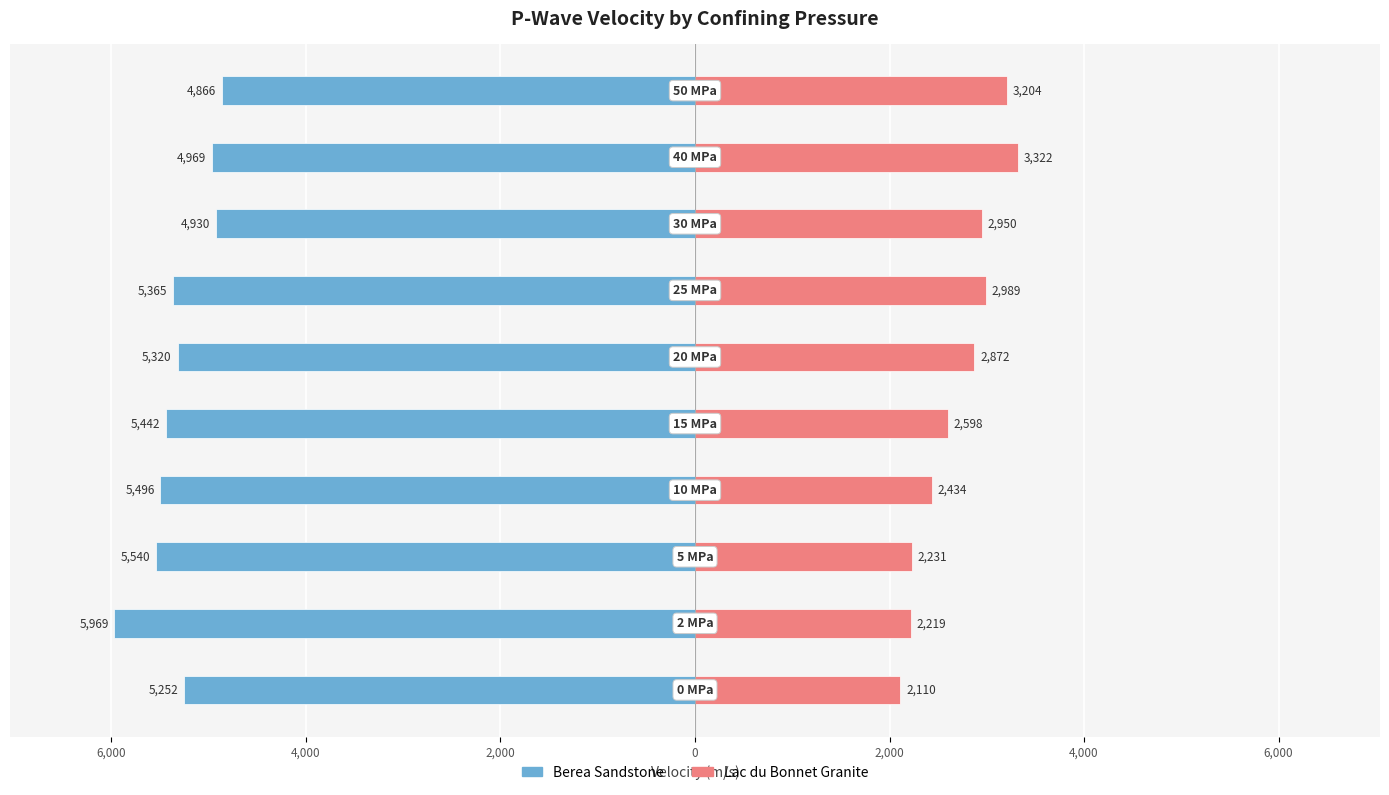

True or false: Lac du Bonnet Granite has a value of 1011 at 0.

False